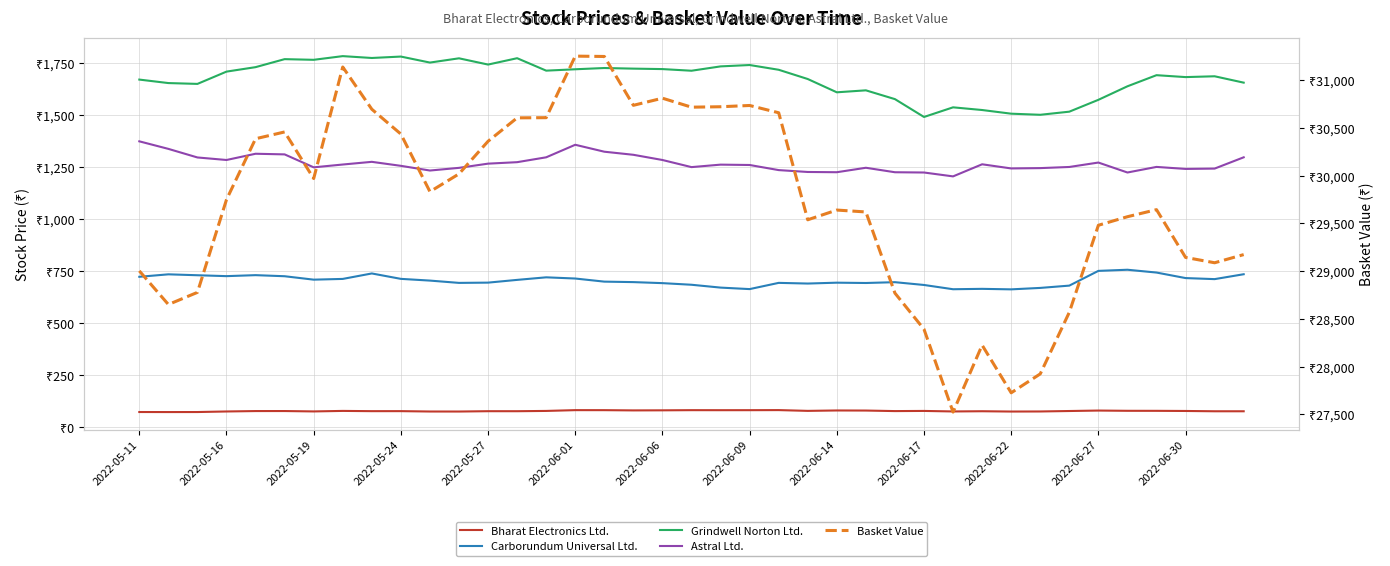

How many categories are shown in the chart?

39